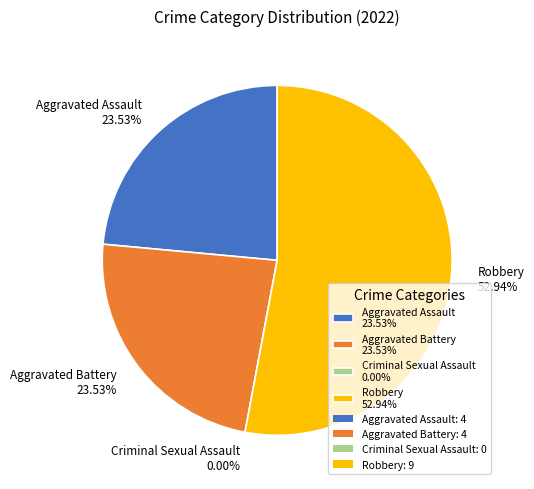

To the nearest percent, what is the combined percentage of Criminal Sexual Assault and Aggravated Assault?

24%